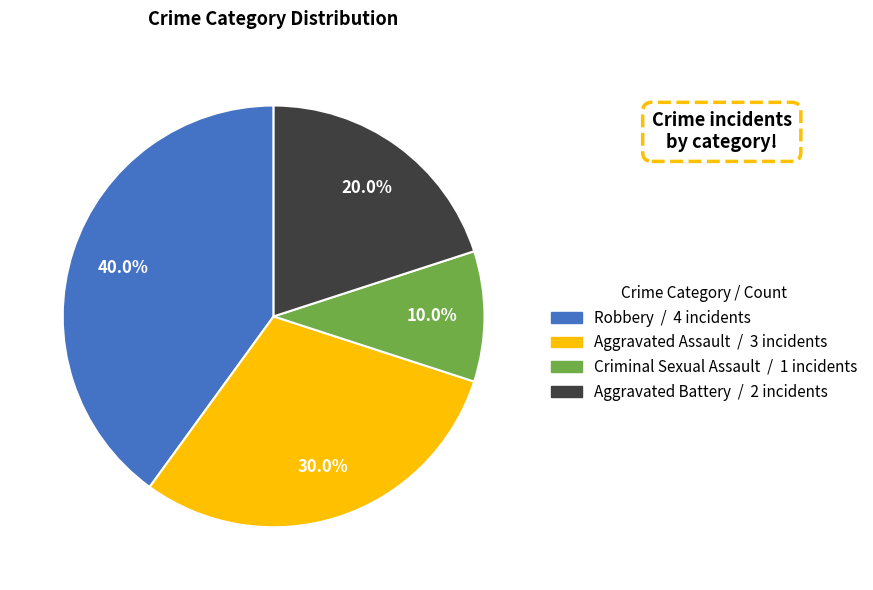

Which category has the biggest portion of the pie?

Robbery